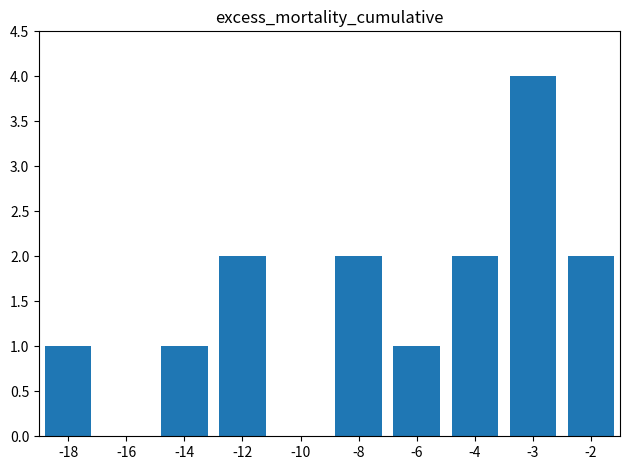

Reading left to right, transcribe all the data shown in this chart.

-18=1	-16=0	-14=1	-12=2	-10=0	-8=2	-6=1	-4=2	-3=4	-2=2